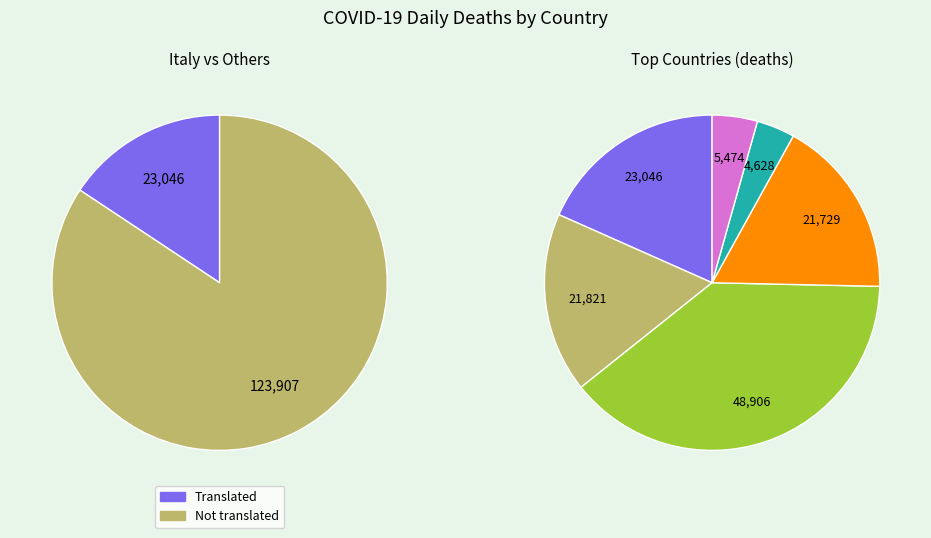

Do Brazil and Brazil together represent more than half of the pie?

No